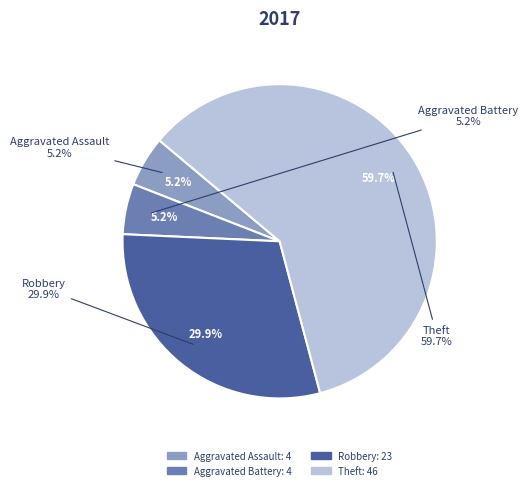

Is it true that Theft is 52% of the pie?

False